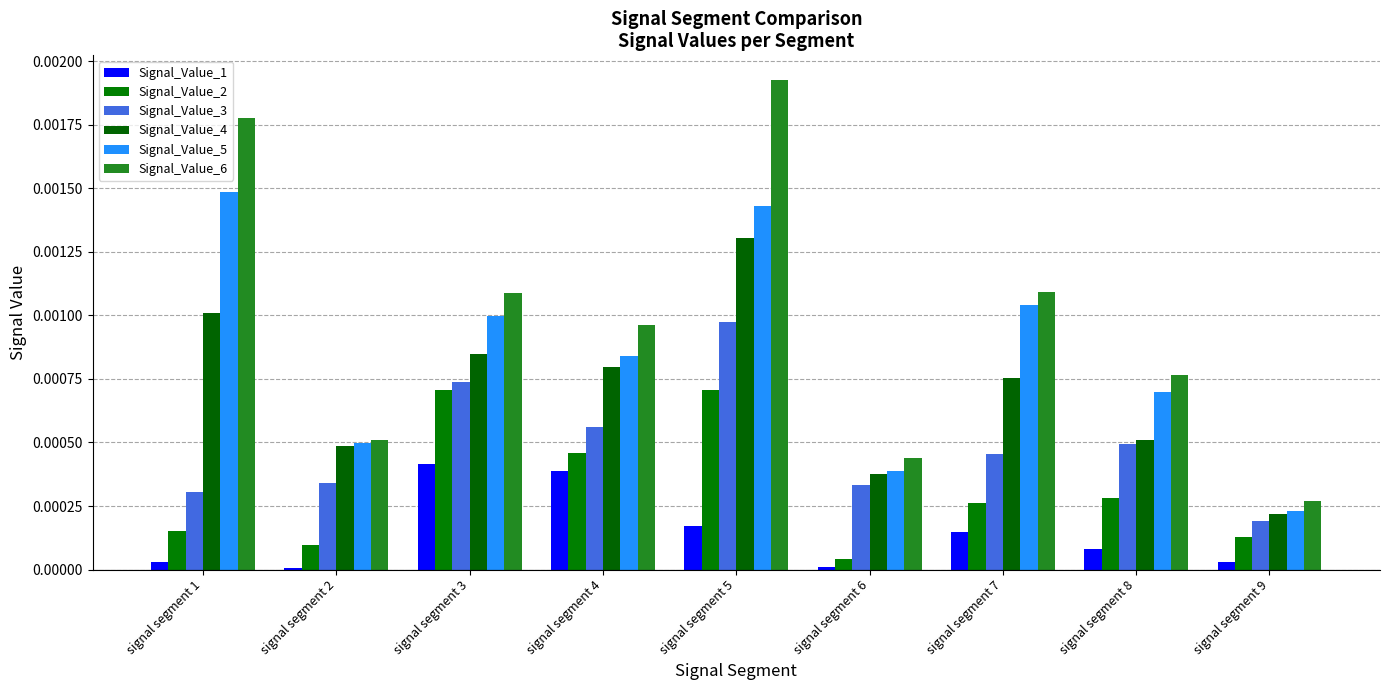

The value of Signal_Value_4 at signal segment 7 is 0.0. True or false?

False